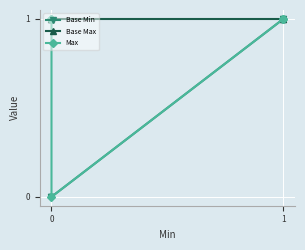

True or false: Max has more than 0 points higher than both neighbors.

False